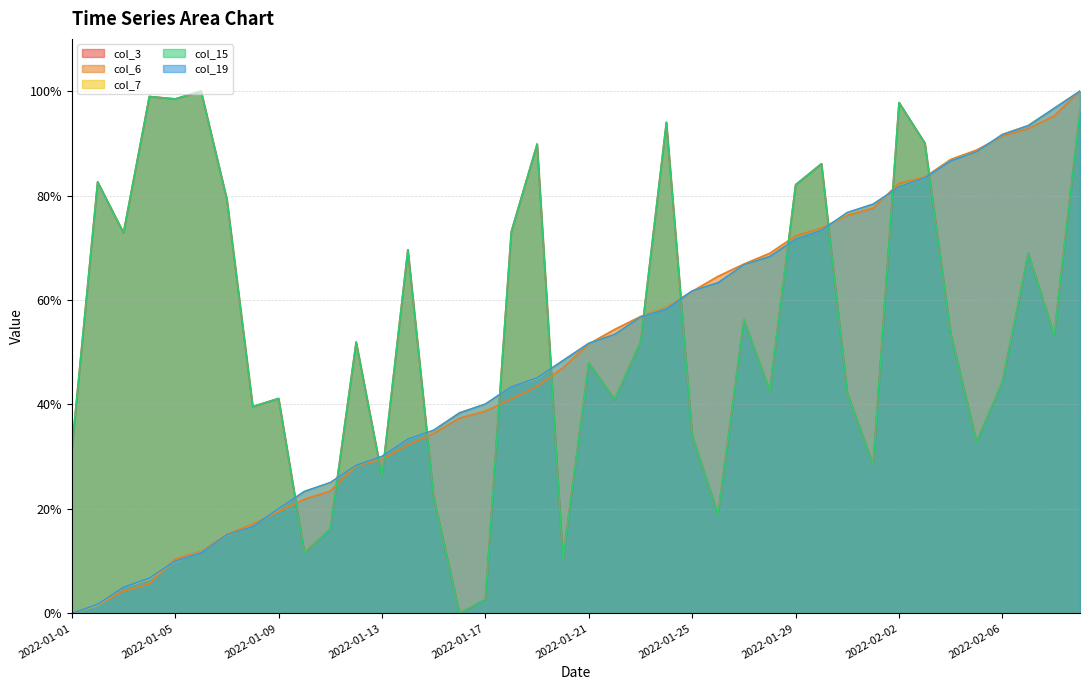

The col_6 series shows 126.1 at 2022-02-08. True or false?

False